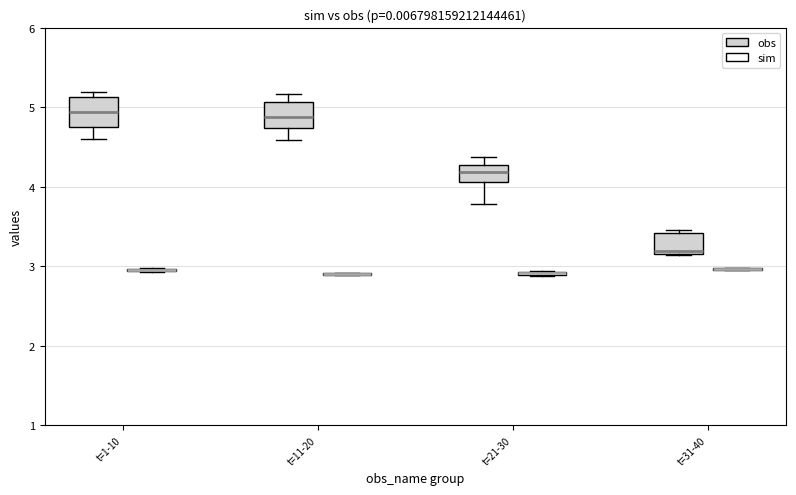

Reading left to right, read every box against the y-axis: the position of its median line, the range the box covers, and the ends of its whiskers. The values are not printed on the chart, so give them approximately, as read against the axis.

t=1-10 (obs): median 4.9, box 4.8 to 5.1, whiskers 4.6 to 5.2
t=1-10 (sim): box collapsed to a line at 3.0, whiskers 2.9 to 3.0
t=11-20 (obs): median 4.9, box 4.7 to 5.1, whiskers 4.6 to 5.2
t=11-20 (sim): box collapsed to a line at 2.9, whiskers 2.9 to 2.9
t=21-30 (obs): median 4.2, box 4.1 to 4.3, whiskers 3.8 to 4.4
t=21-30 (sim): box collapsed to a line at 2.9, whiskers 2.9 to 2.9
t=31-40 (obs): median 3.2 (just above the box's lower edge), box 3.2 to 3.4, whiskers 3.1 to 3.5
t=31-40 (sim): box collapsed to a line at 3.0, whiskers 2.9 to 3.0